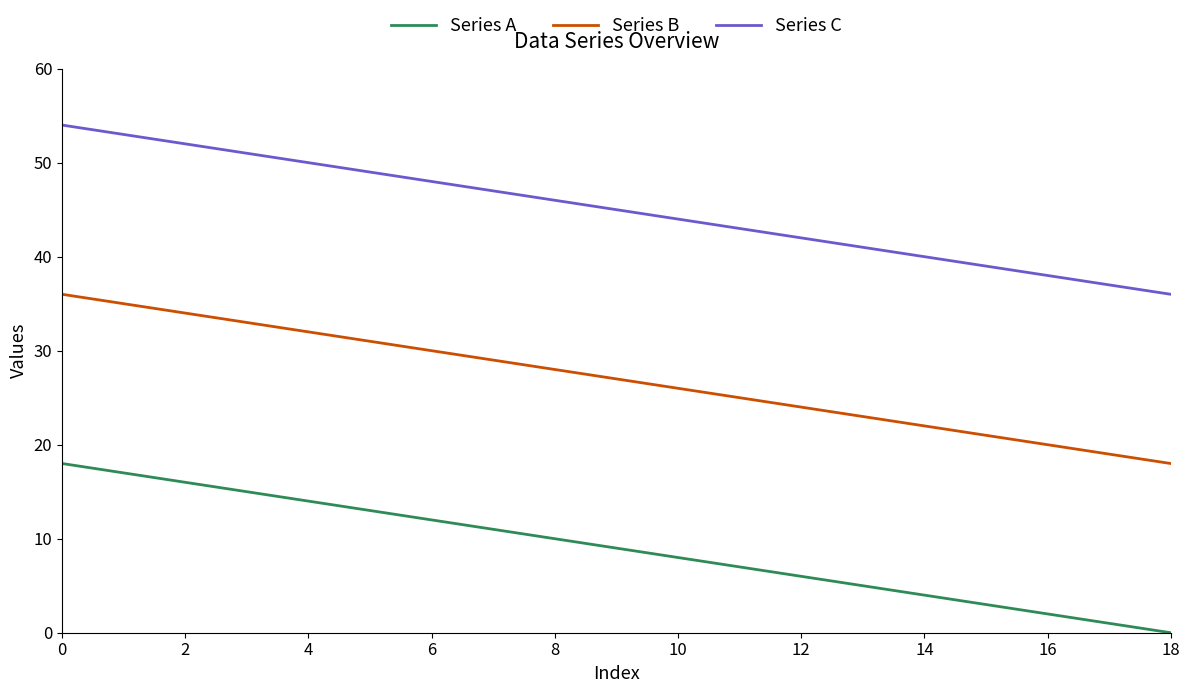

True or false: Series C and Series A cross at least once.

False